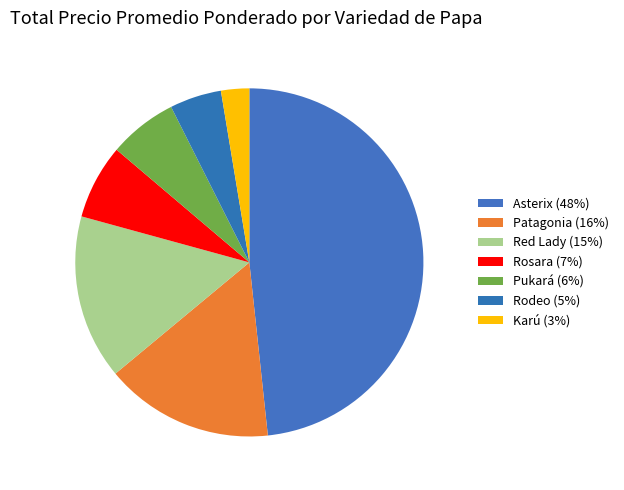

Count the number of slices in the pie.

7